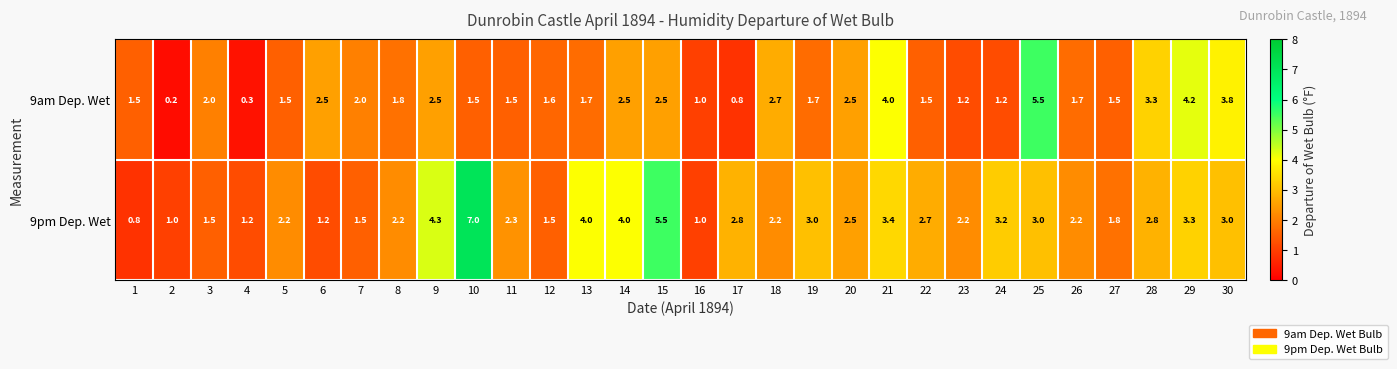

Which series changed the most between 8 and 26?

9am Dep. Wet